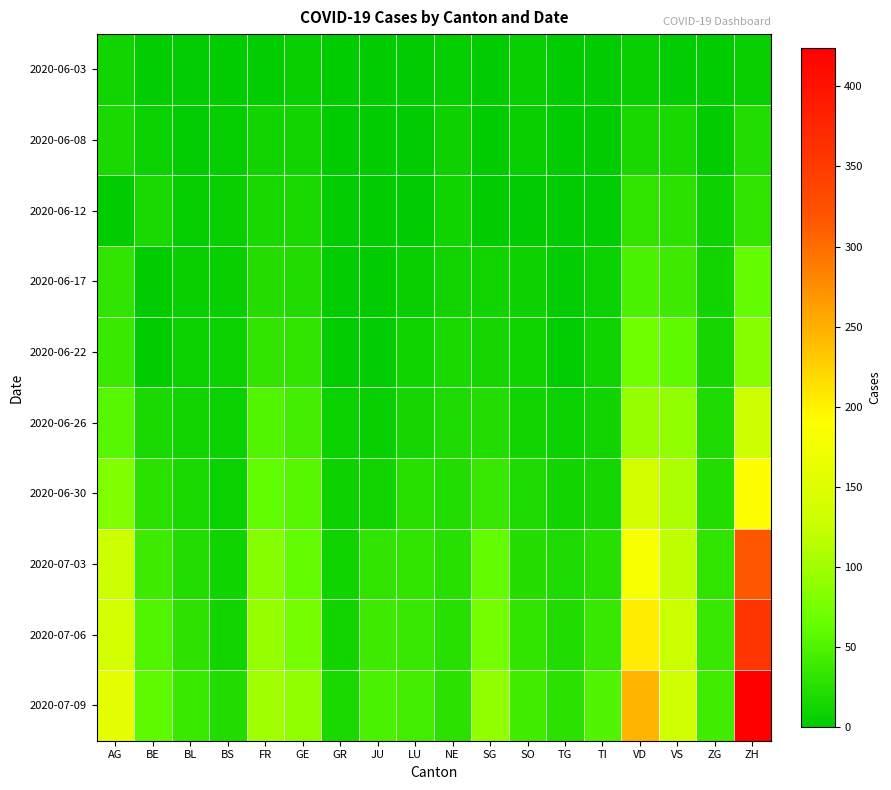

Reading left to right, transcribe all the data shown in this chart.

2020-06-03: AG=12	BE=2	BL=2	BS=1	FR=3	GE=6	GR=1	JU=0	LU=0	NE=4	SG=1	SO=5	TG=0	TI=0	VD=6	VS=2	ZG=0	ZH=5
2020-06-08: AG=17	BE=8	BL=3	BS=4	FR=13	GE=12	GR=1	JU=0	LU=1	NE=9	SG=0	SO=6	TG=1	TI=1	VD=15	VS=15	ZG=1	ZH=23
2020-06-12: AG=0	BE=17	BL=4	BS=5	FR=16	GE=18	GR=2	JU=0	LU=0	NE=10	SG=1	SO=0	TG=1	TI=2	VD=30	VS=28	ZG=9	ZH=30
2020-06-17: AG=30	BE=0	BL=5	BS=6	FR=24	GE=21	GR=2	JU=1	LU=5	NE=13	SG=12	SO=9	TG=2	TI=8	VD=47	VS=39	ZG=13	ZH=62
2020-06-22: AG=38	BE=0	BL=7	BS=7	FR=32	GE=30	GR=3	JU=3	LU=10	NE=17	SG=14	SO=11	TG=2	TI=11	VD=70	VS=58	ZG=14	ZH=83
2020-06-26: AG=53	BE=18	BL=12	BS=7	FR=52	GE=43	GR=8	JU=6	LU=14	NE=19	SG=23	SO=13	TG=8	TI=12	VD=94	VS=92	ZG=19	ZH=129
2020-06-30: AG=81	BE=27	BL=17	BS=7	FR=61	GE=54	GR=9	JU=12	LU=25	NE=22	SG=35	SO=19	TG=12	TI=14	VD=135	VS=109	ZG=23	ZH=189
2020-07-03: AG=128	BE=39	BL=23	BS=10	FR=84	GE=62	GR=11	JU=30	LU=32	NE=25	SG=62	SO=24	TG=19	TI=26	VD=182	VS=120	ZG=31	ZH=316
2020-07-06: AG=137	BE=52	BL=29	BS=12	FR=94	GE=74	GR=13	JU=39	LU=36	NE=26	SG=73	SO=32	TG=21	TI=36	VD=205	VS=126	ZG=36	ZH=356
2020-07-09: AG=160	BE=59	BL=38	BS=21	FR=100	GE=90	GR=18	JU=47	LU=43	NE=28	SG=92	SO=41	TG=27	TI=50	VD=246	VS=131	ZG=41	ZH=424